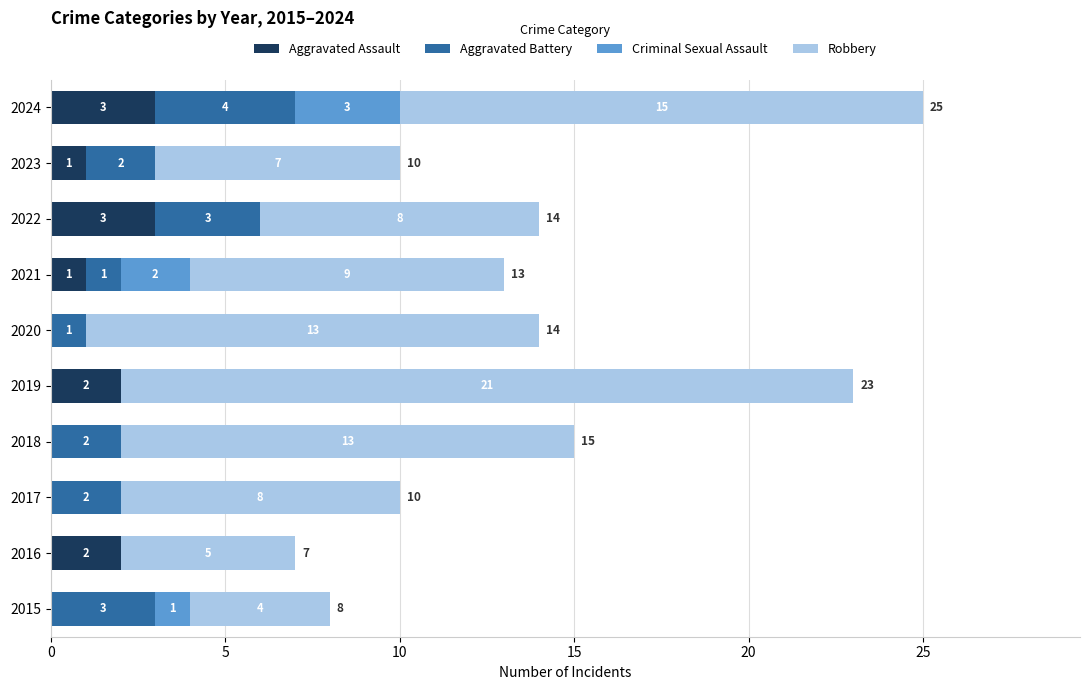

What is the total value across all series at 2019?

23